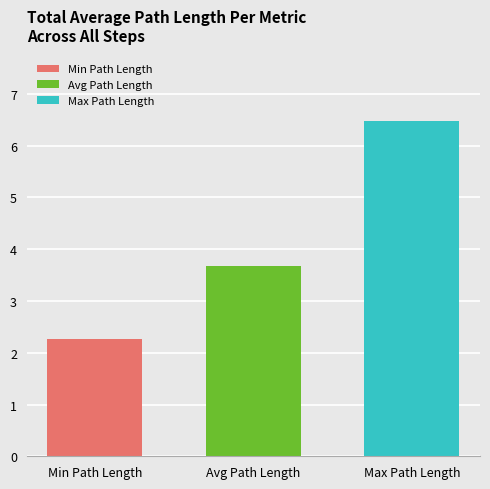

How many groups of bars are there?

1